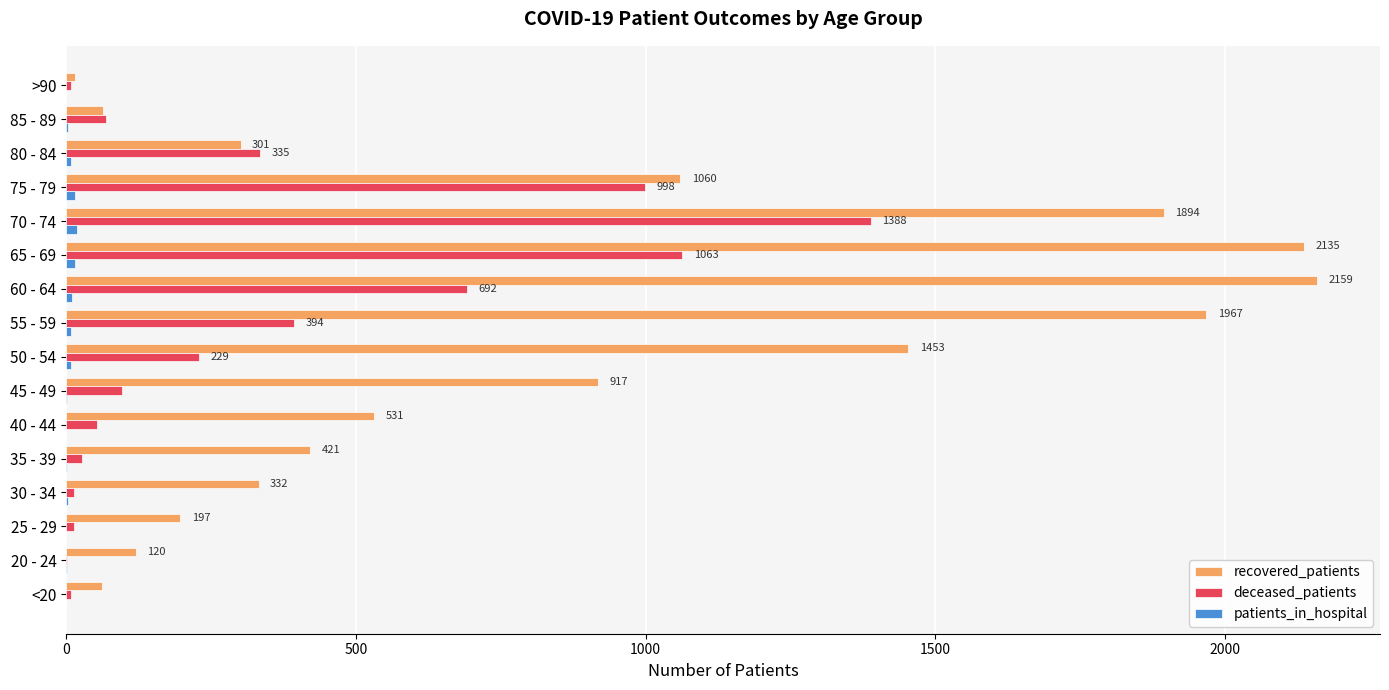

Which series has the largest total across all categories?

recovered_patients